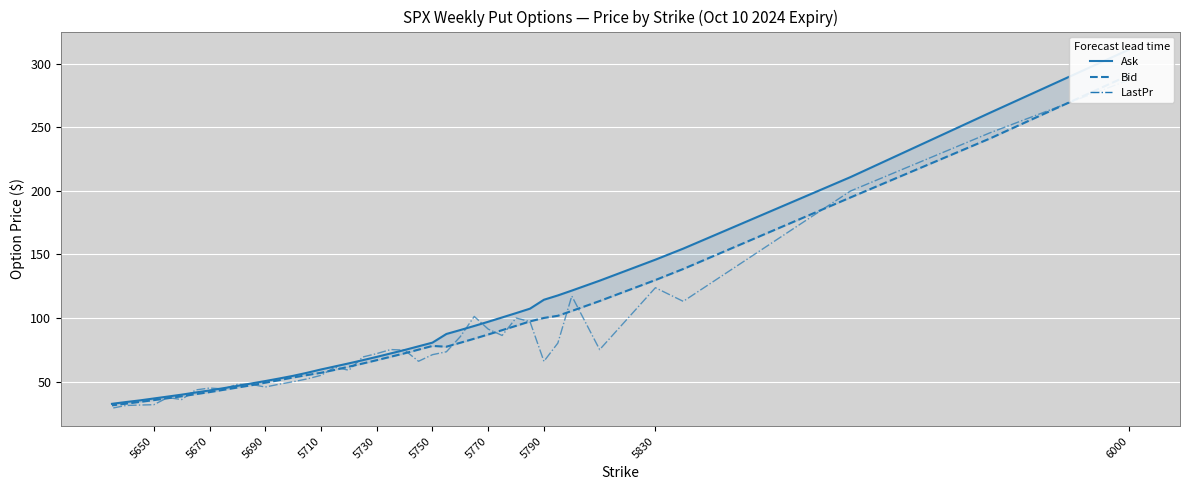

The Bid series shows 18.7 at 11. True or false?

False